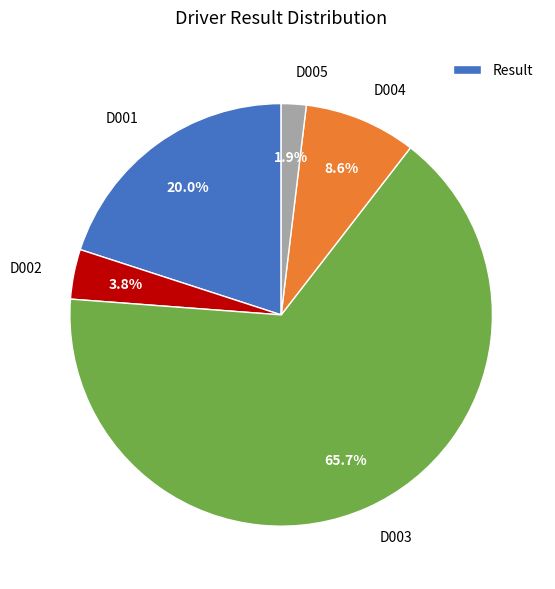

What is the ratio of the value at D004 to the value at D001?

0.4